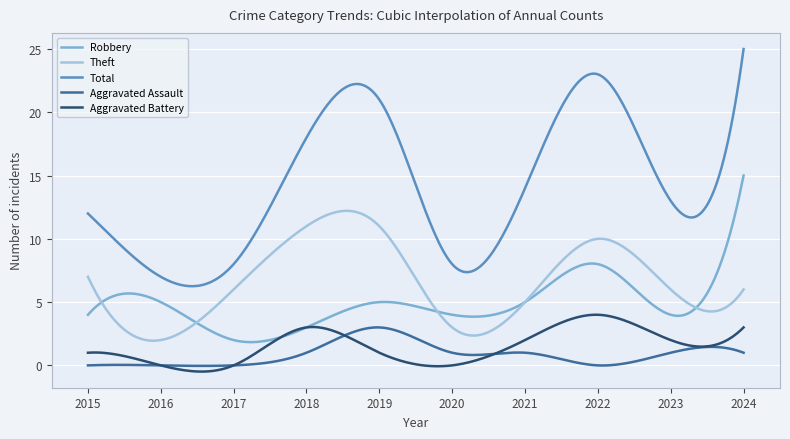

What is the maximum value shown in the chart?

25.0